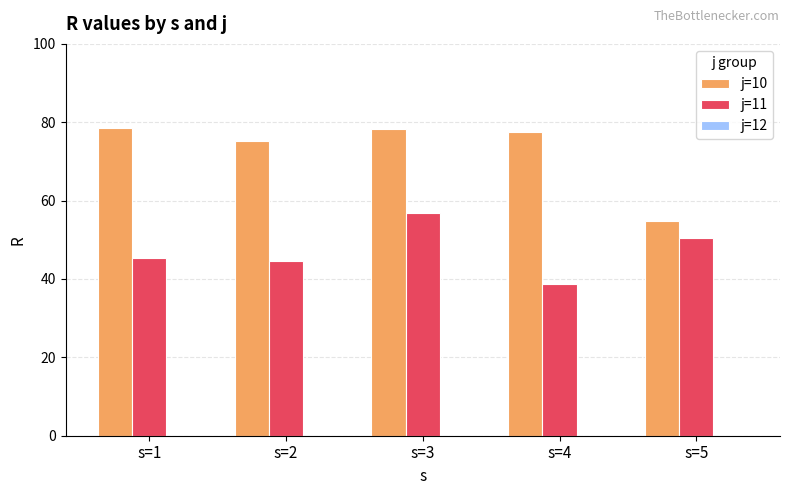

Which series has the widest spread of values?

j=10